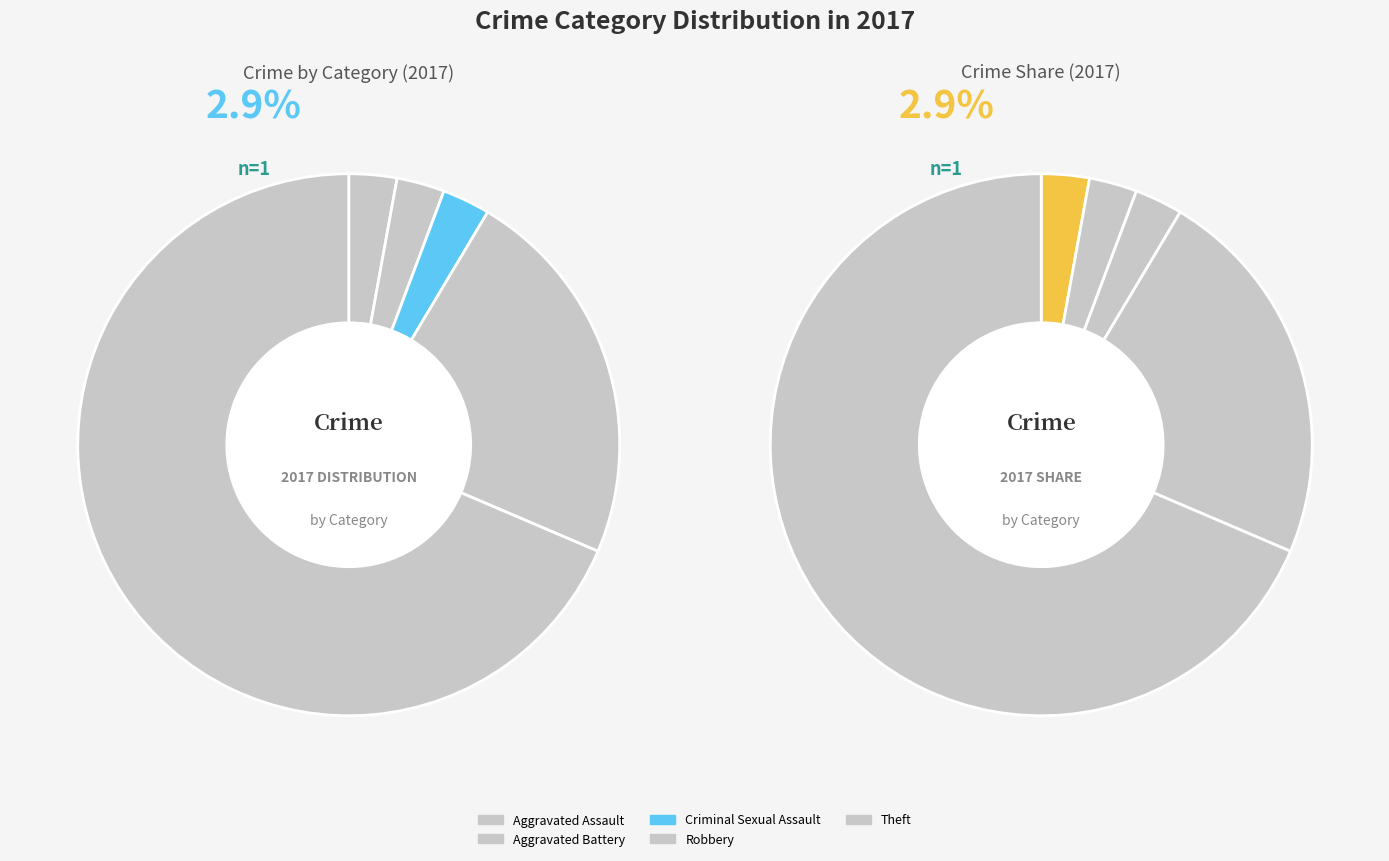

To the nearest percent, what is the combined percentage of Aggravated Battery and Aggravated Assault?

6%